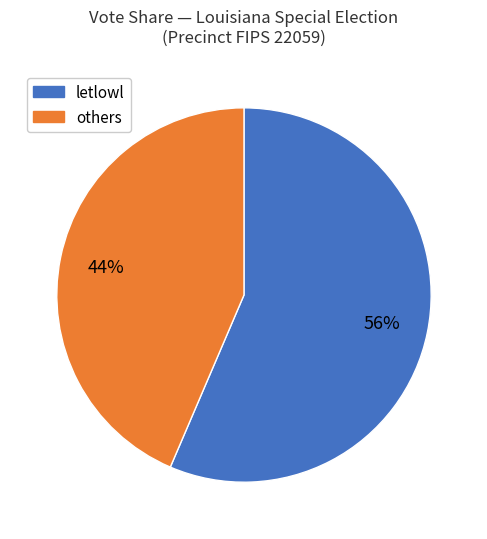

Does any single category account for the majority?

Yes